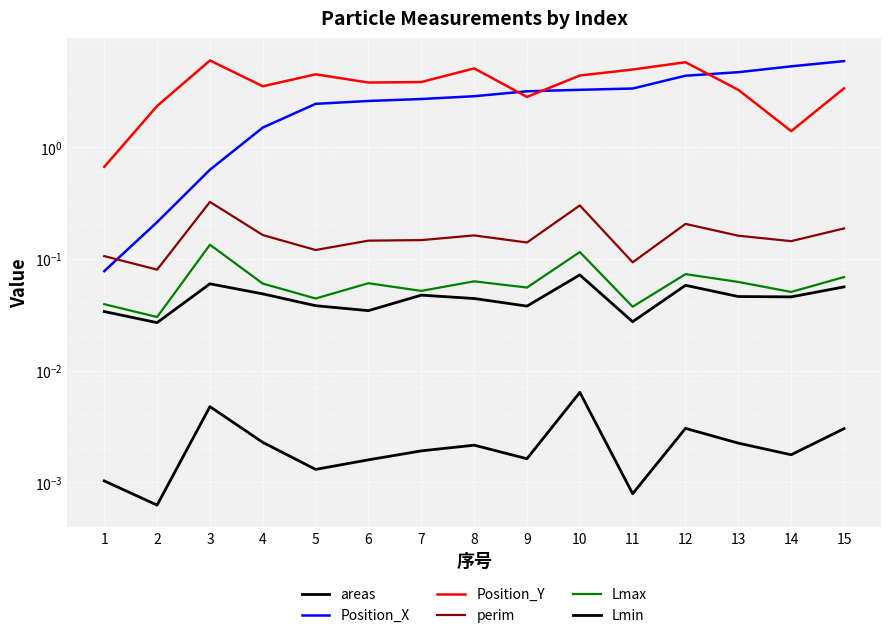

How many lines are shown in the chart?

6